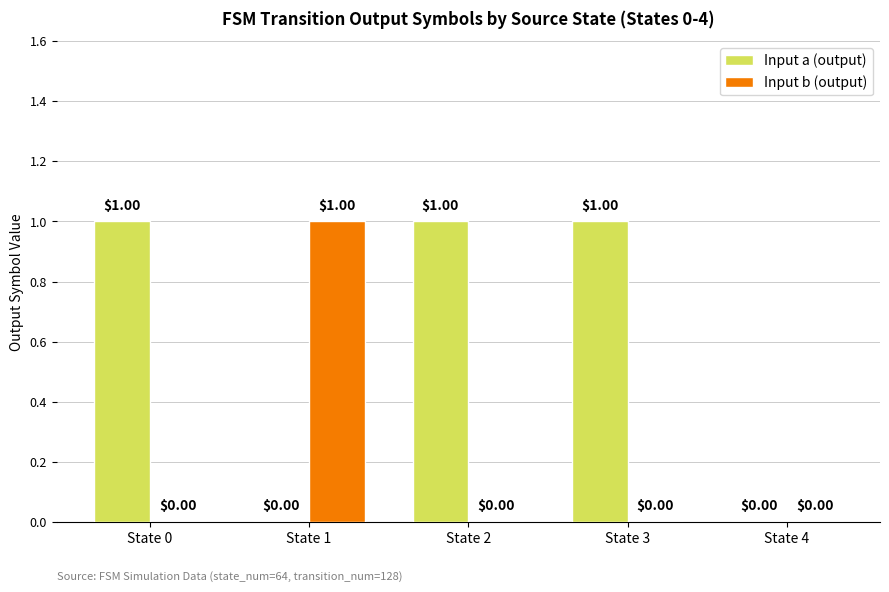

What is the sum of all Input a (output) values?

3